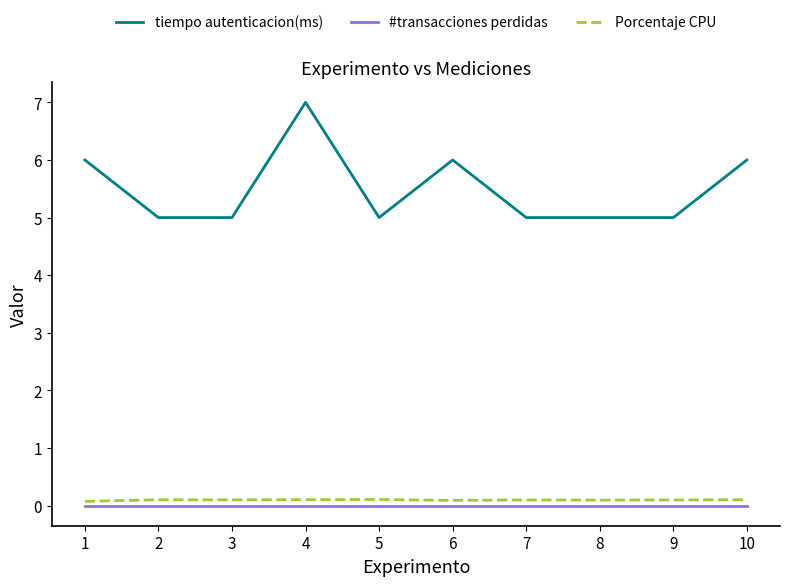

The value of #transacciones perdidas at 5 is 0.0. True or false?

True